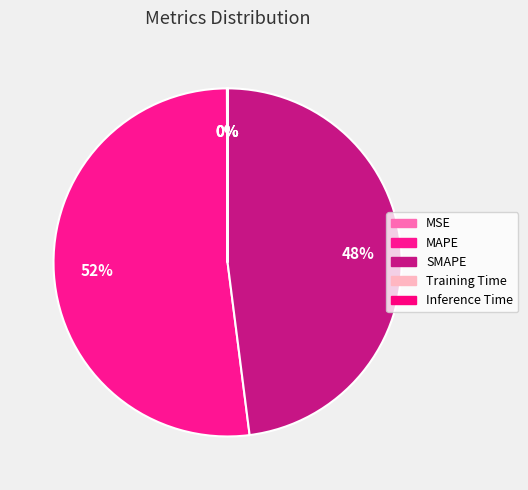

True or false: MSE accounts for 15% of the total.

False